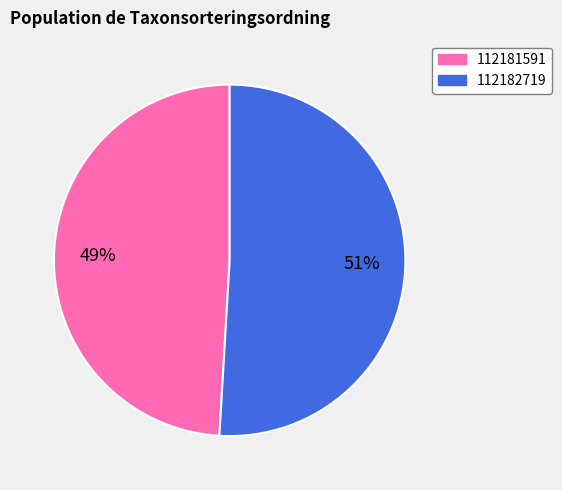

Which category has the biggest portion of the pie?

112182719